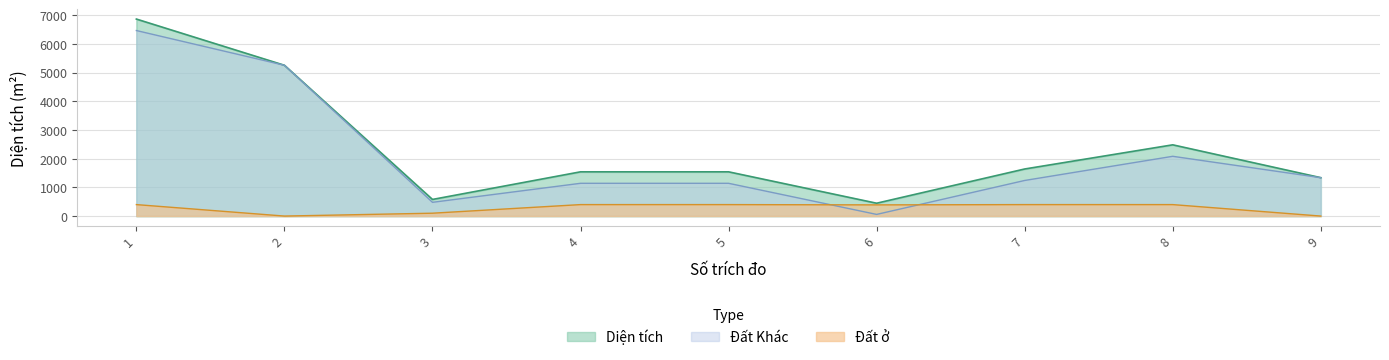

What is the difference between the maximum and minimum values in the Đất Khác series?

6413.1